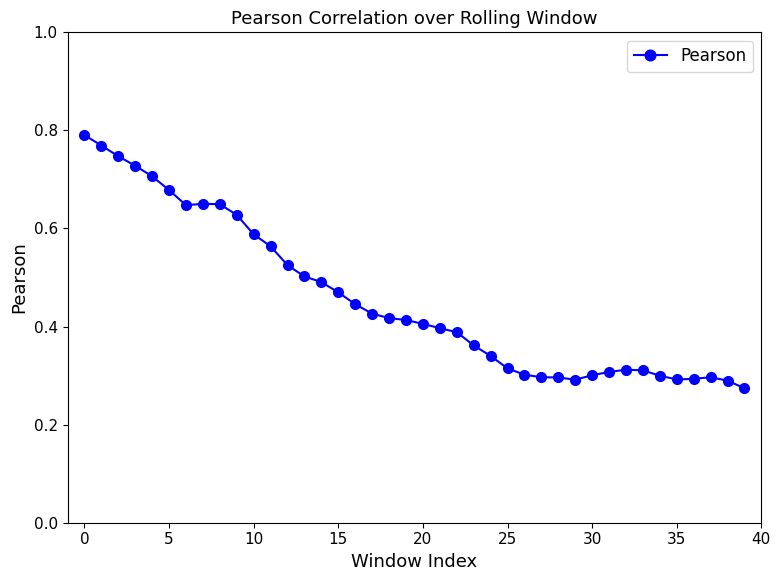

True or false: there are more than 1 points higher than both neighbors.

True